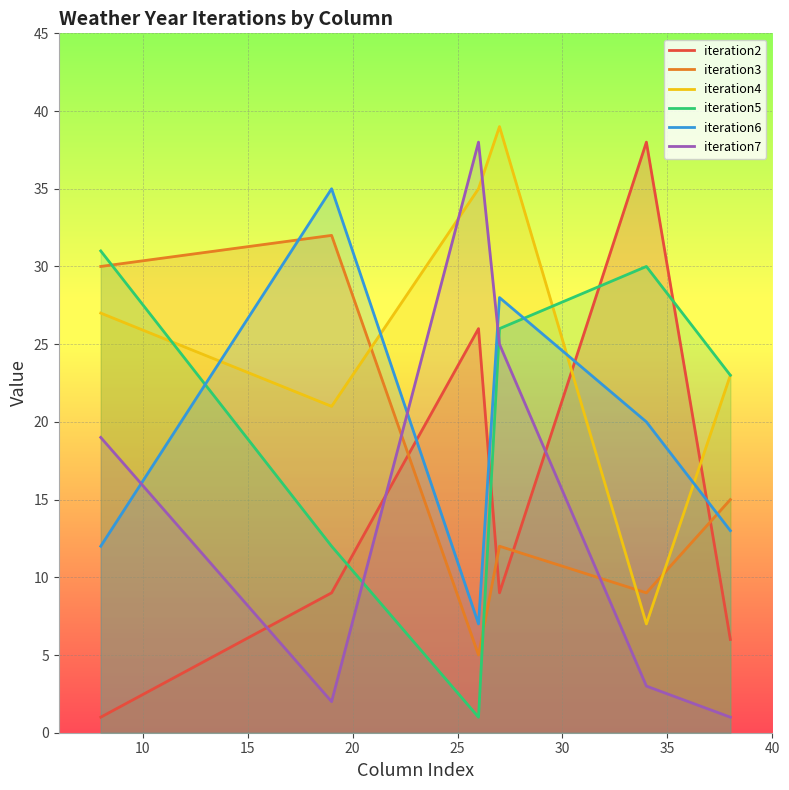

What is the maximum value shown in the chart?

39